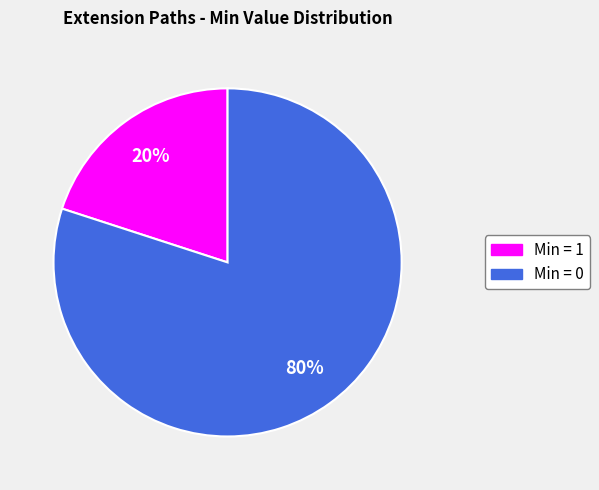

Is there a majority slice in this chart?

Yes